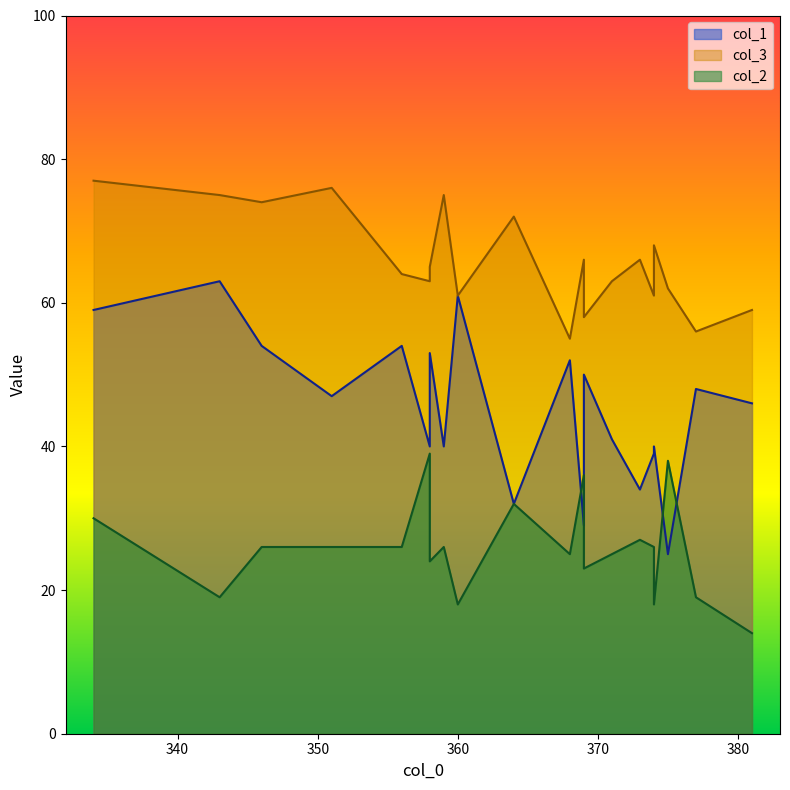

Between 364 and 381, which is larger?

381